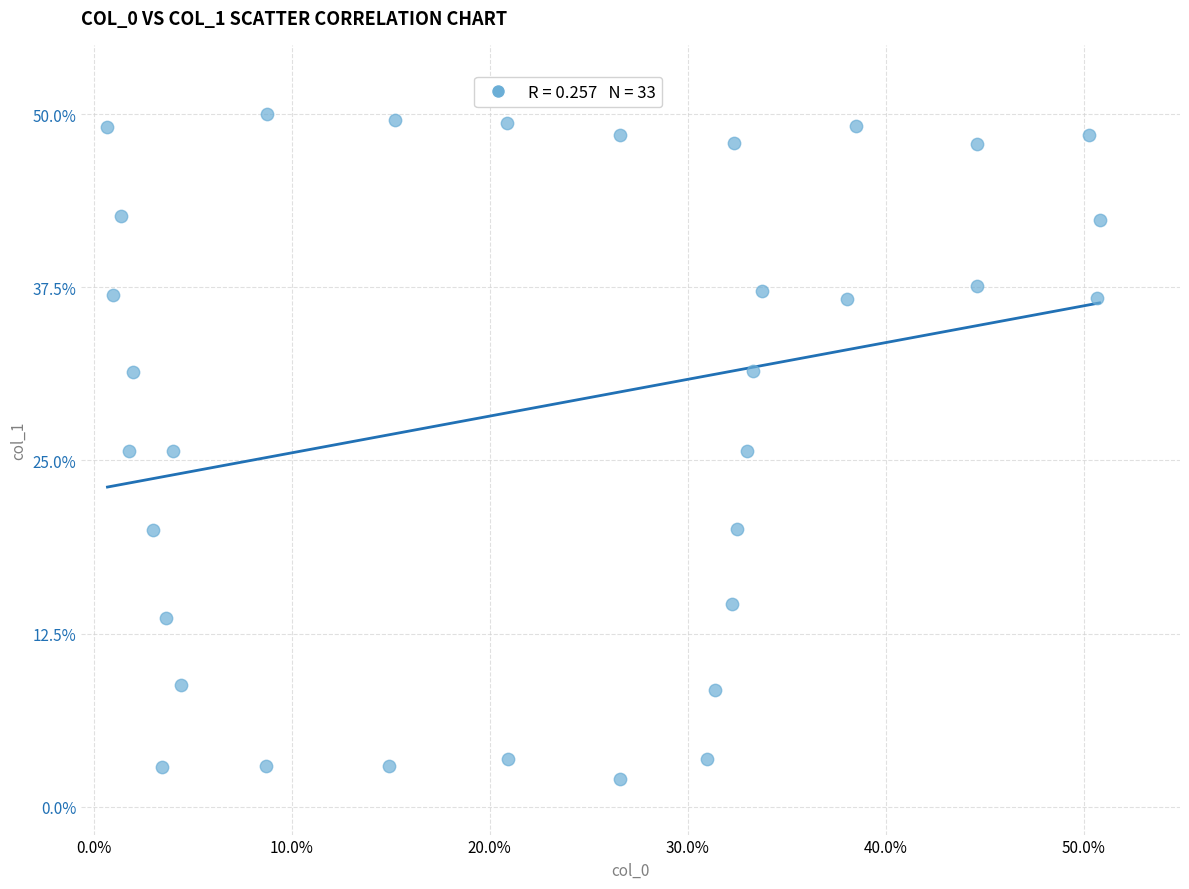

What is the range of X values (max minus min)?

160.4